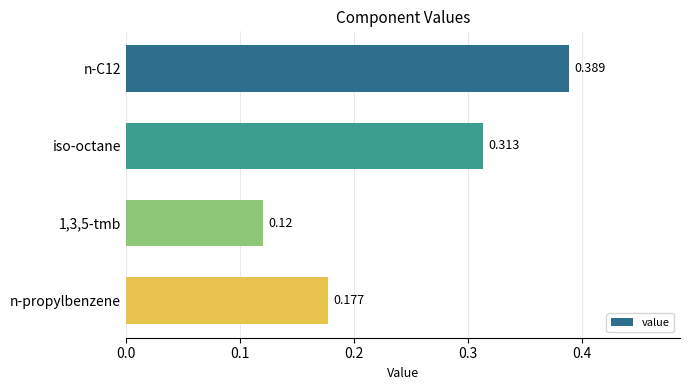

What is the label of the 4th bar from the top?

n-propylbenzene